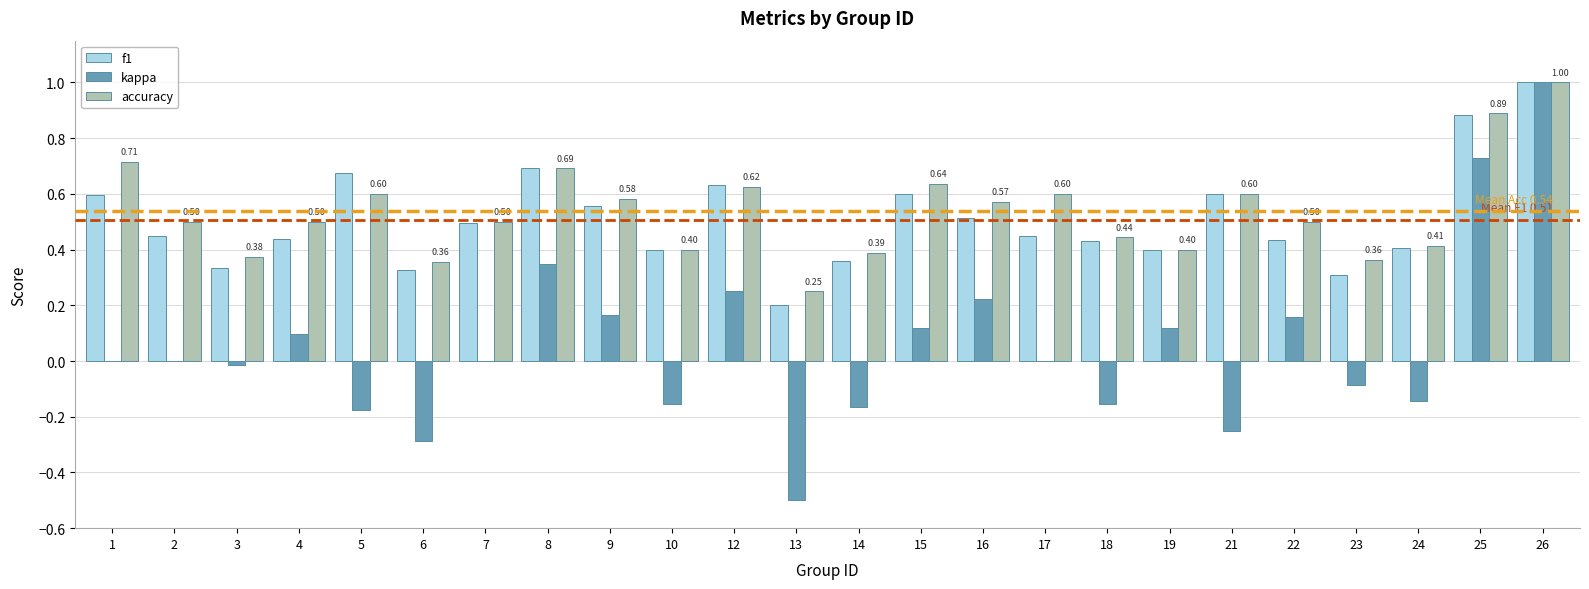

Is the value of accuracy at 15 greater than the value of f1 at 8?

No